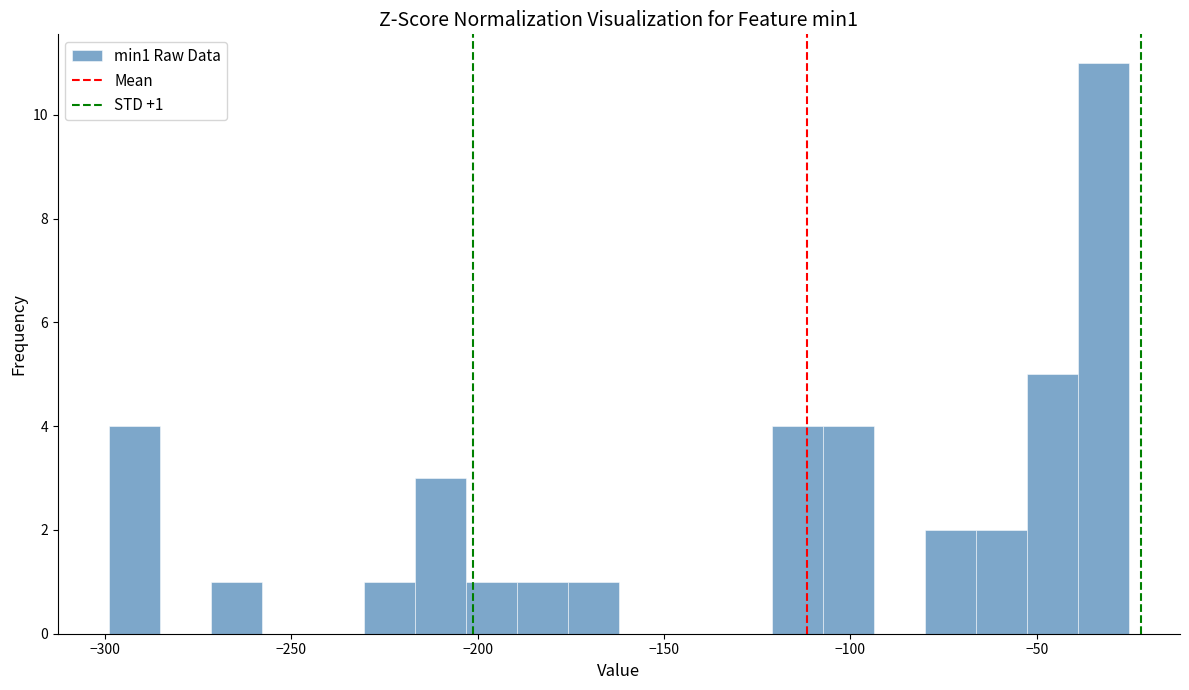

Around what value on the x-axis is the tallest bar? Give the approximate position of its centre, as read against the axis.

-30